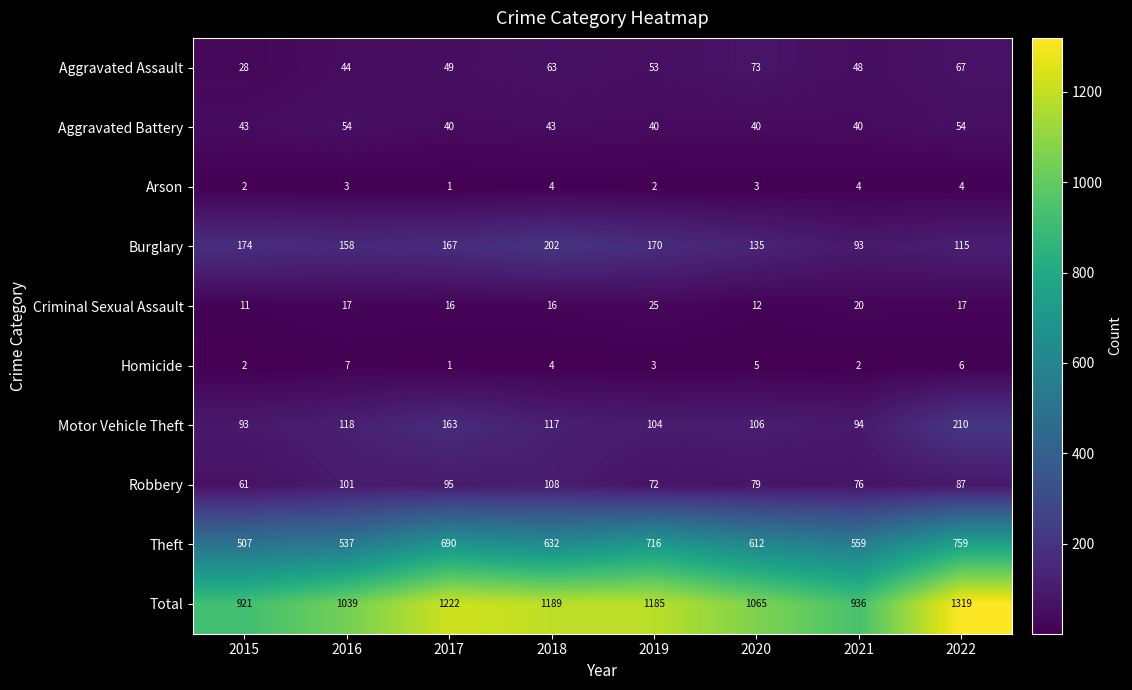

The value of Homicide at 2015 is 3. True or false?

False